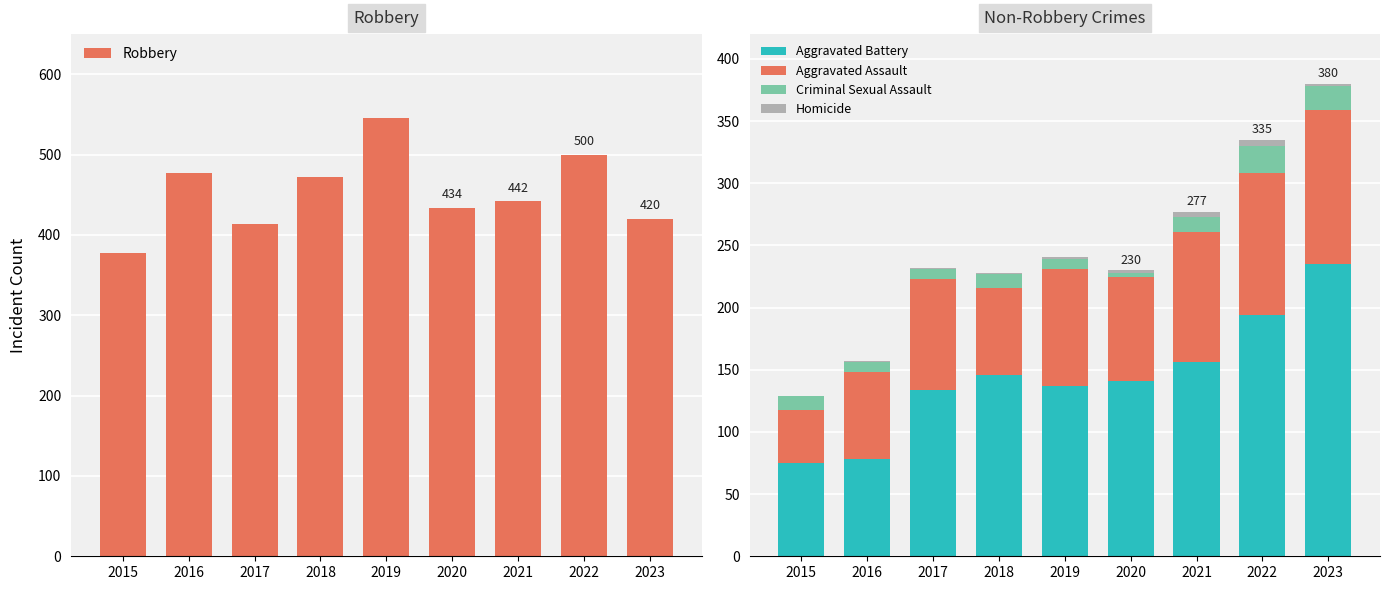

Does the chart contain any negative values?

No